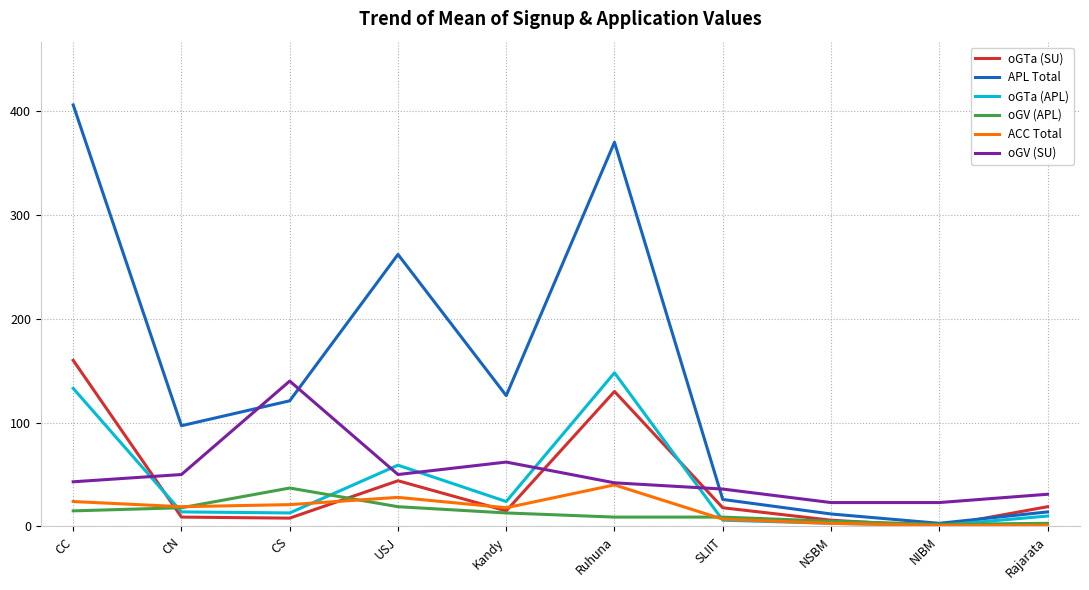

Is the value of oGTa (APL) at Ruhuna greater than the value of oGTa (SU) at CC?

No